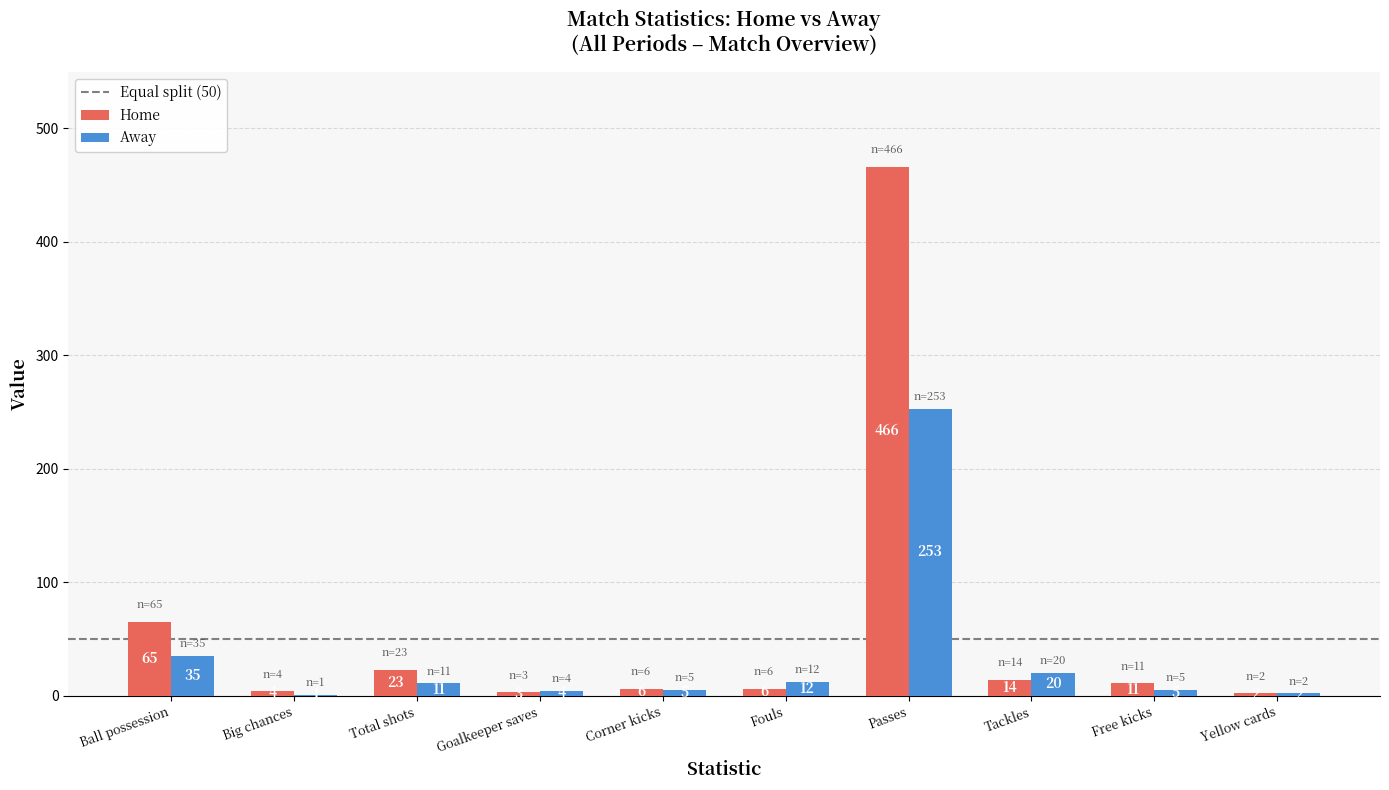

At which label does Home first exceed 11?

Ball possession